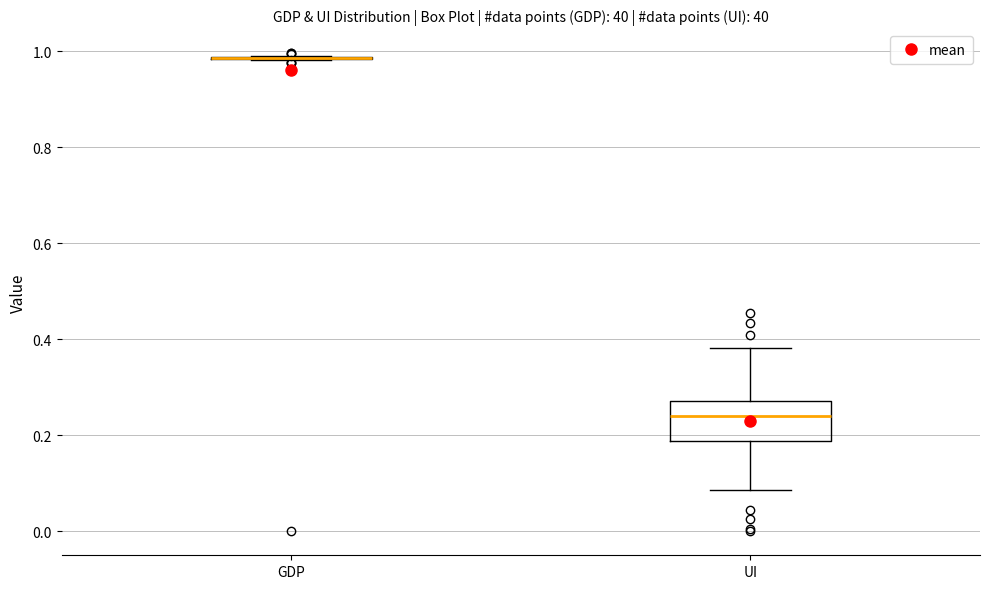

Reading left to right, transcribe this box plot: for each box, give where its median line is, the range the box spans, and where its two whiskers end, as read against the y-axis. The values are not printed on the chart, so give them approximately, as read against the axis.

GDP: box collapsed to a line at 0.98, whiskers 0.98 to 1.00
UI: median 0.24, box 0.18 to 0.28, whiskers 0.08 to 0.38